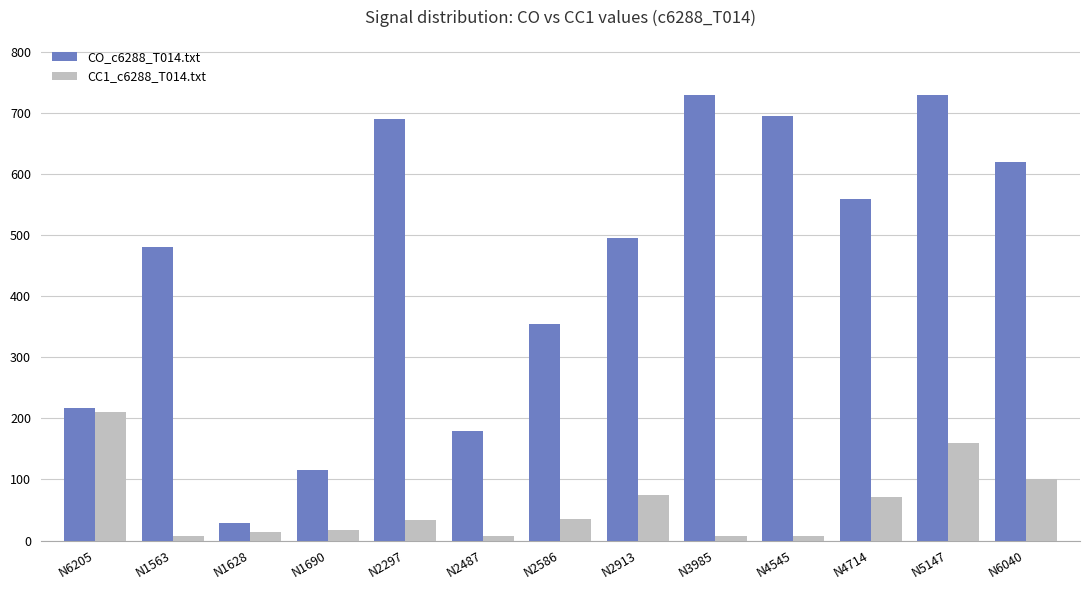

Where does the CC1_c6288_T014.txt series first go above 34?

N6205